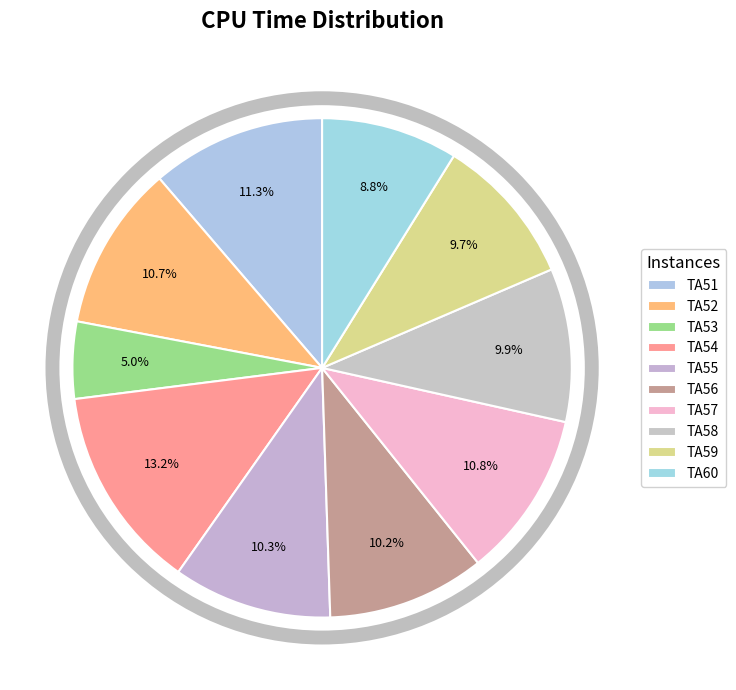

How many segments does this pie chart have?

10